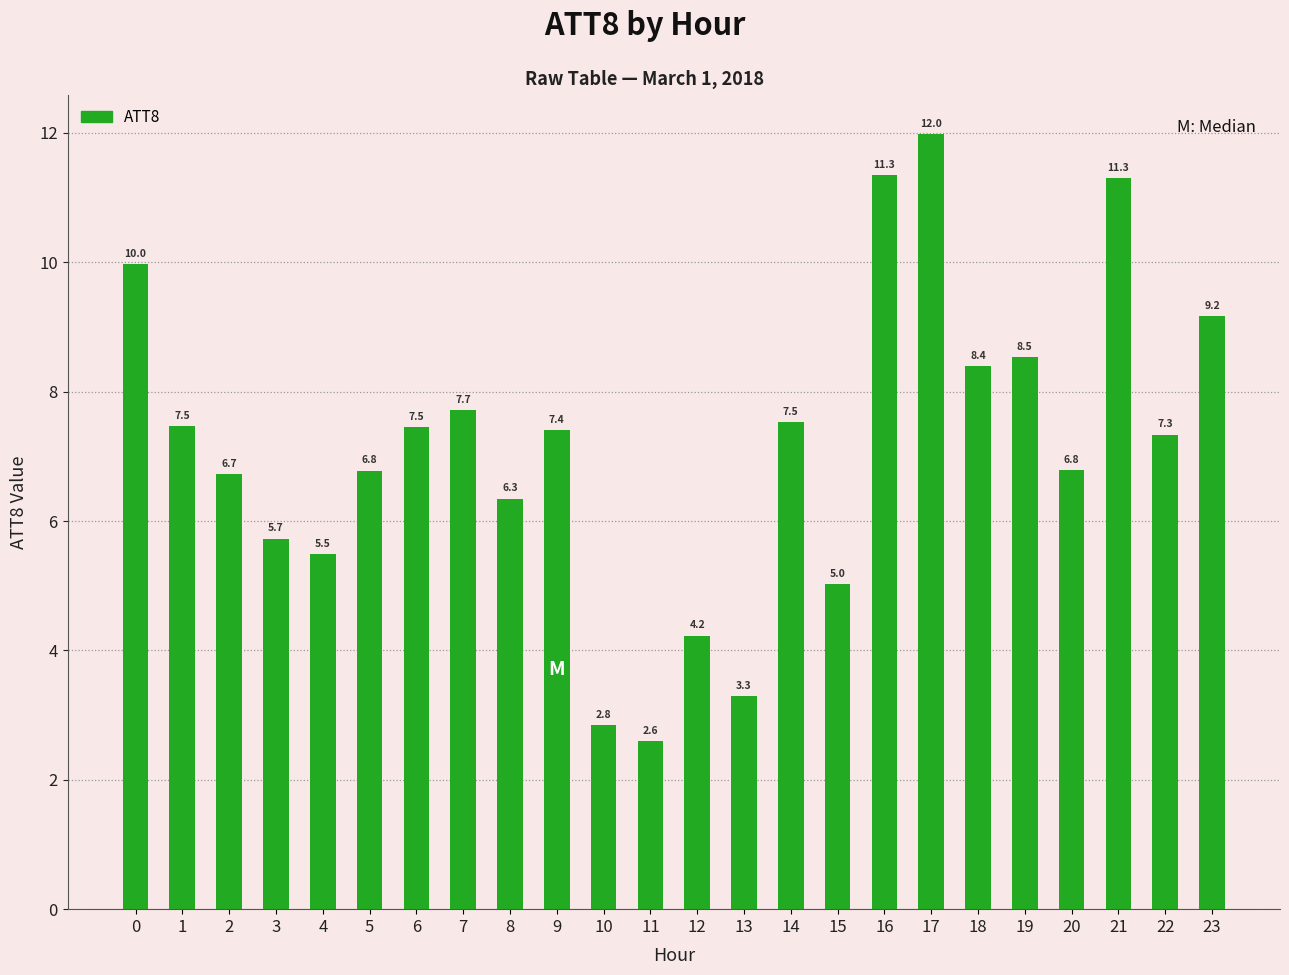

What is the change in value from 9 to 18?

+1.0